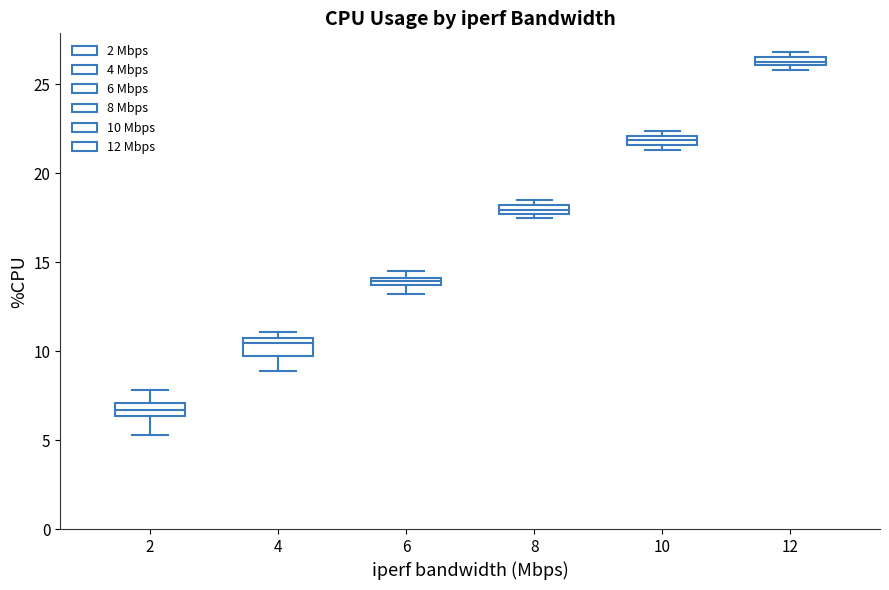

Which box's median line is the highest?

12